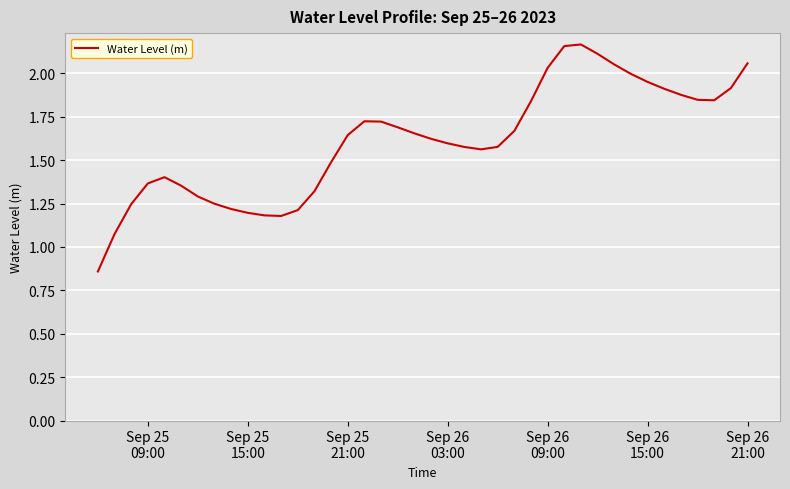

What is the difference between the maximum and minimum values?

1.3